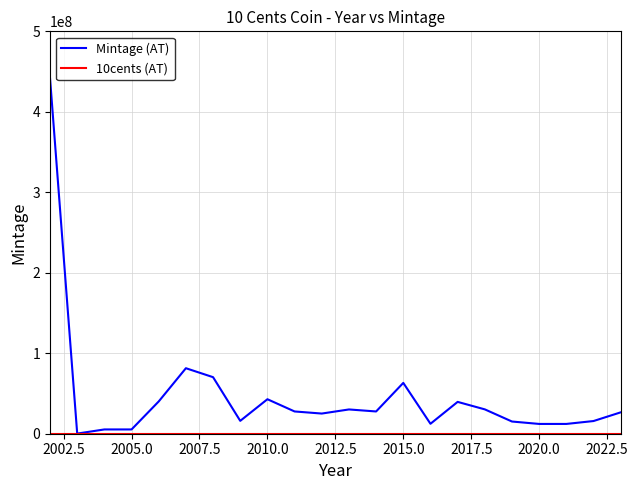

What is the maximum value shown in the chart?

441710000